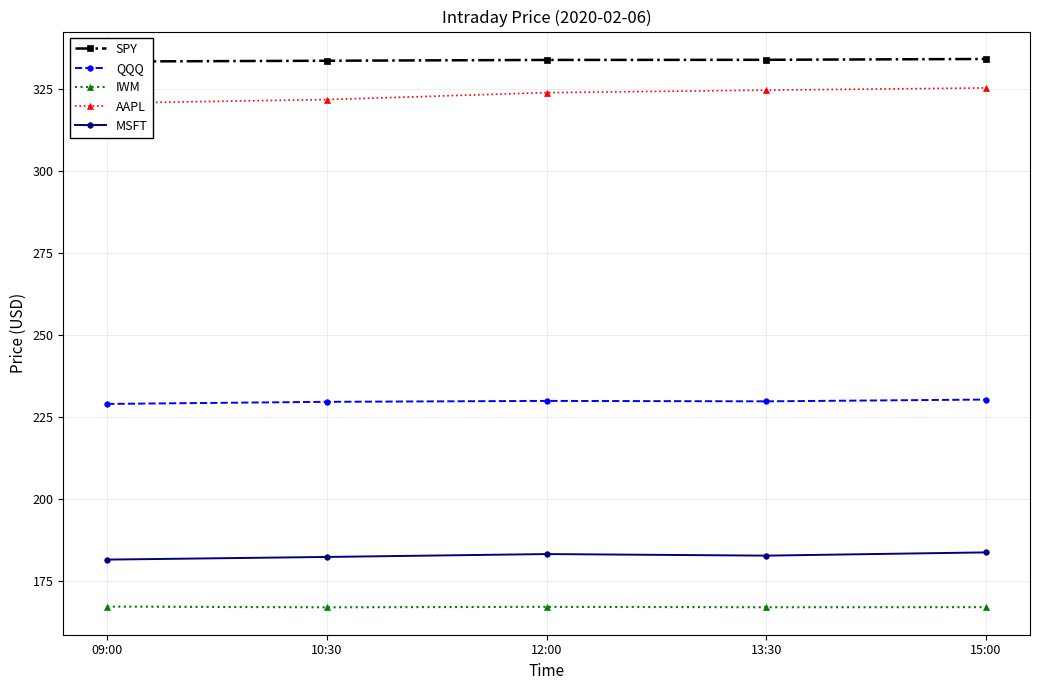

At which category is the sum across all series the highest?

15:00